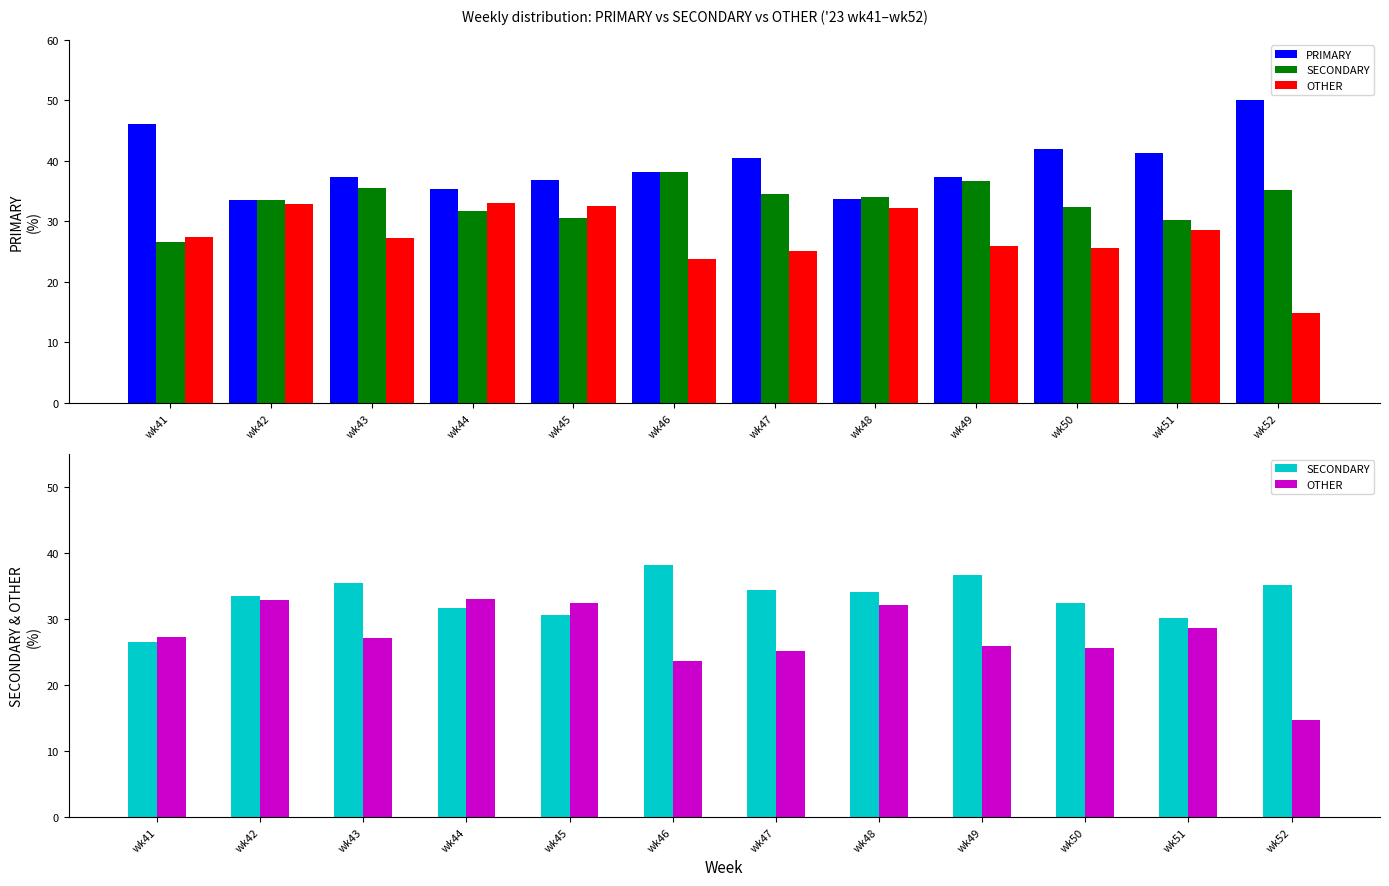

At which category does the chart reach its minimum across all series?

wk52